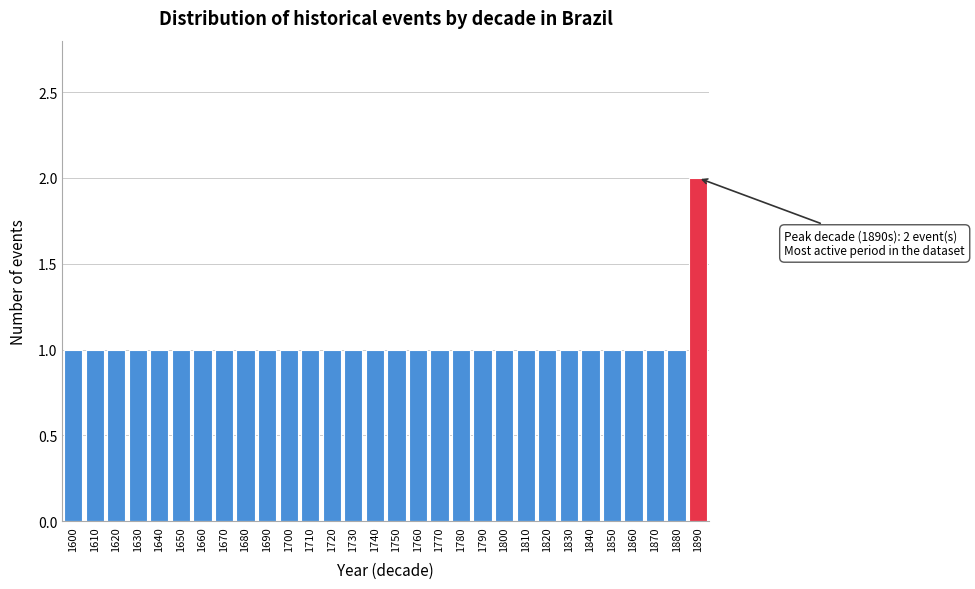

Over which range of the x-axis is the bar tallest?

1885 to 1895